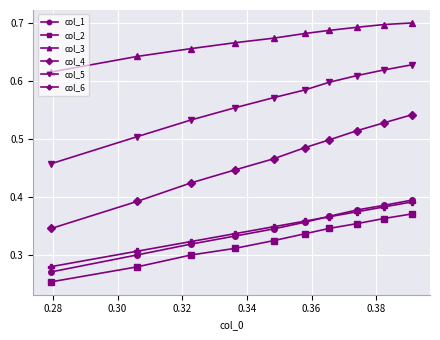

Which series has the largest range (max minus min)?

col_4